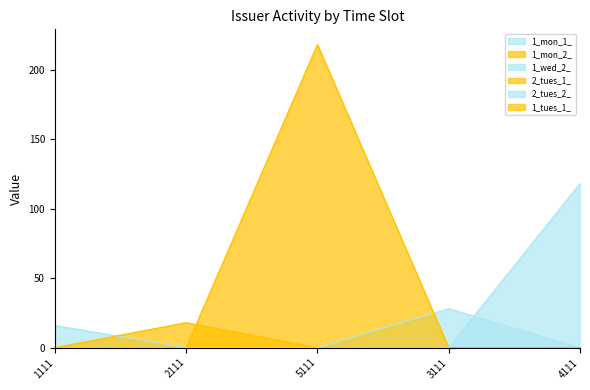

How many interior local peaks does the 1_mon_2_ series have?

1